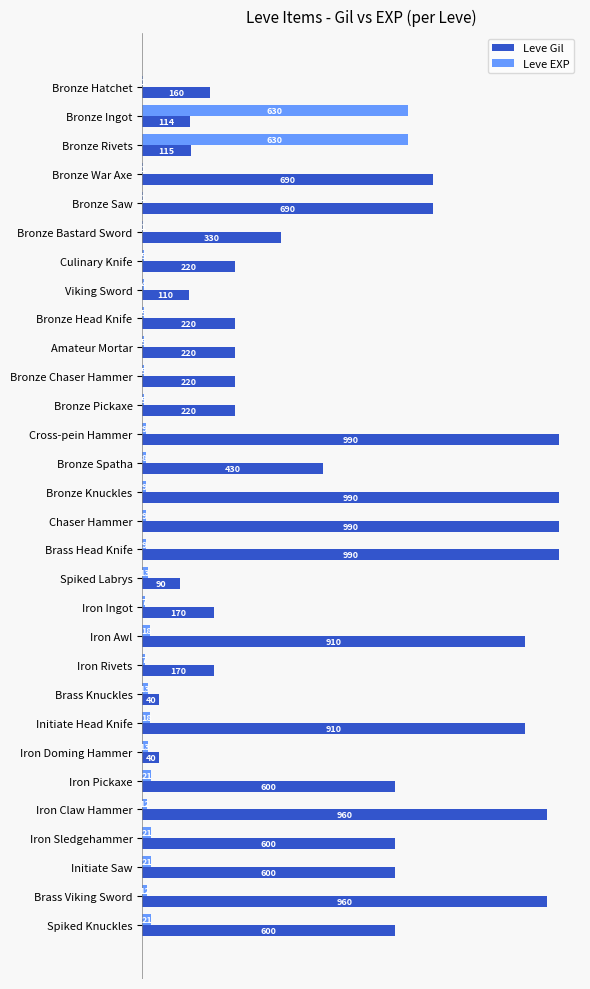

How many distinct data groups are displayed?

2